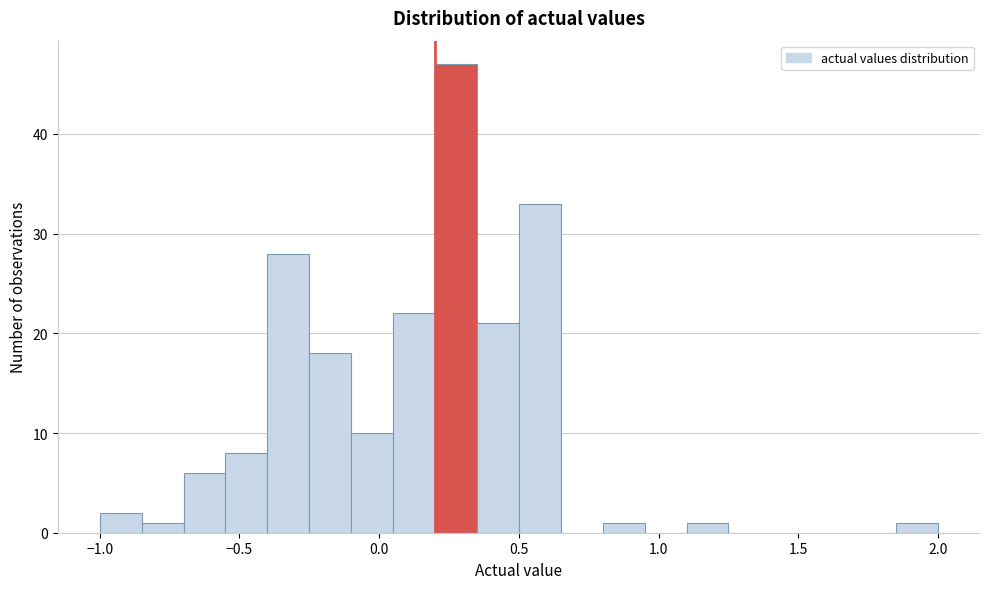

Around what value on the x-axis is the tallest bar? Give the approximate position of its centre, as read against the axis.

0.30